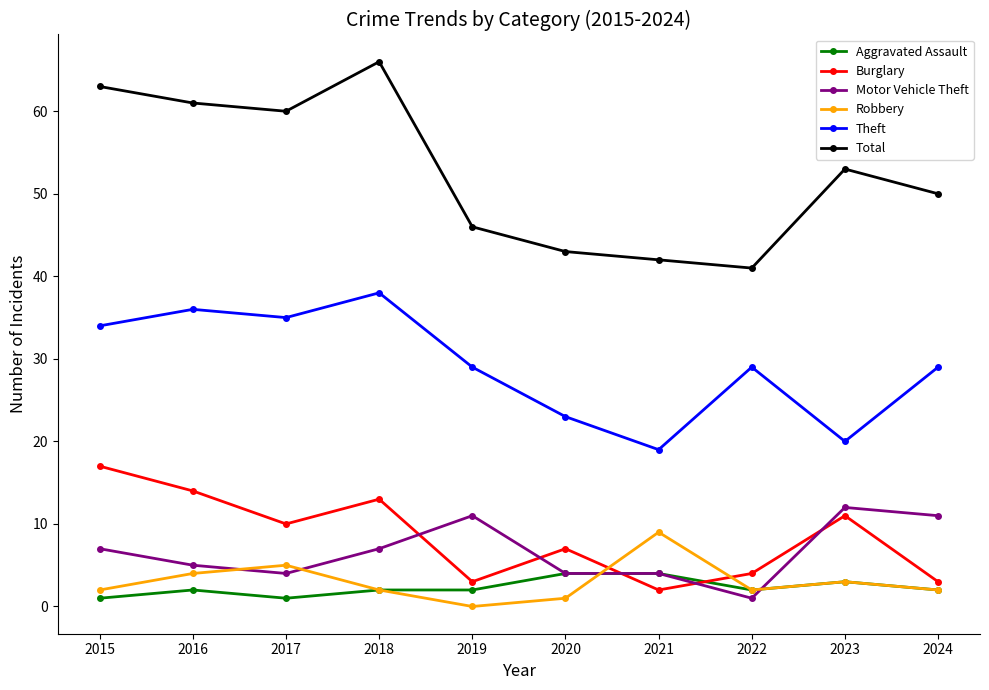

What are all the series names shown in the legend?

Aggravated Assault, Burglary, Motor Vehicle Theft, Robbery, Theft, Total